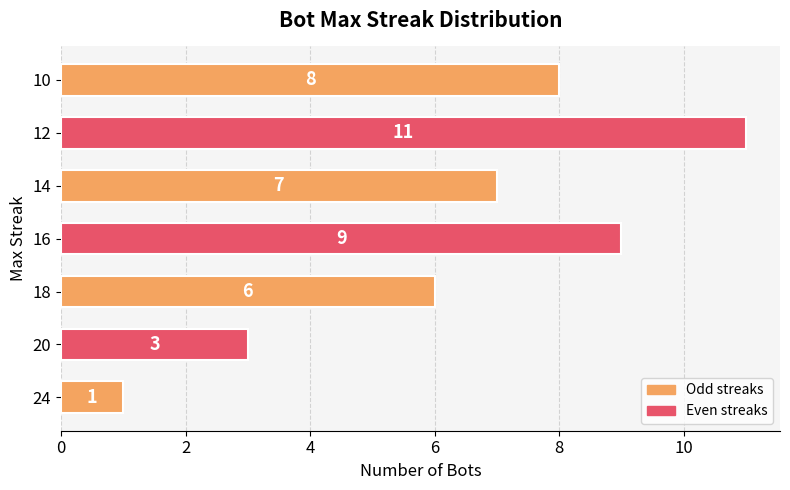

What is the approximate value at 18, to the nearest 5?

5